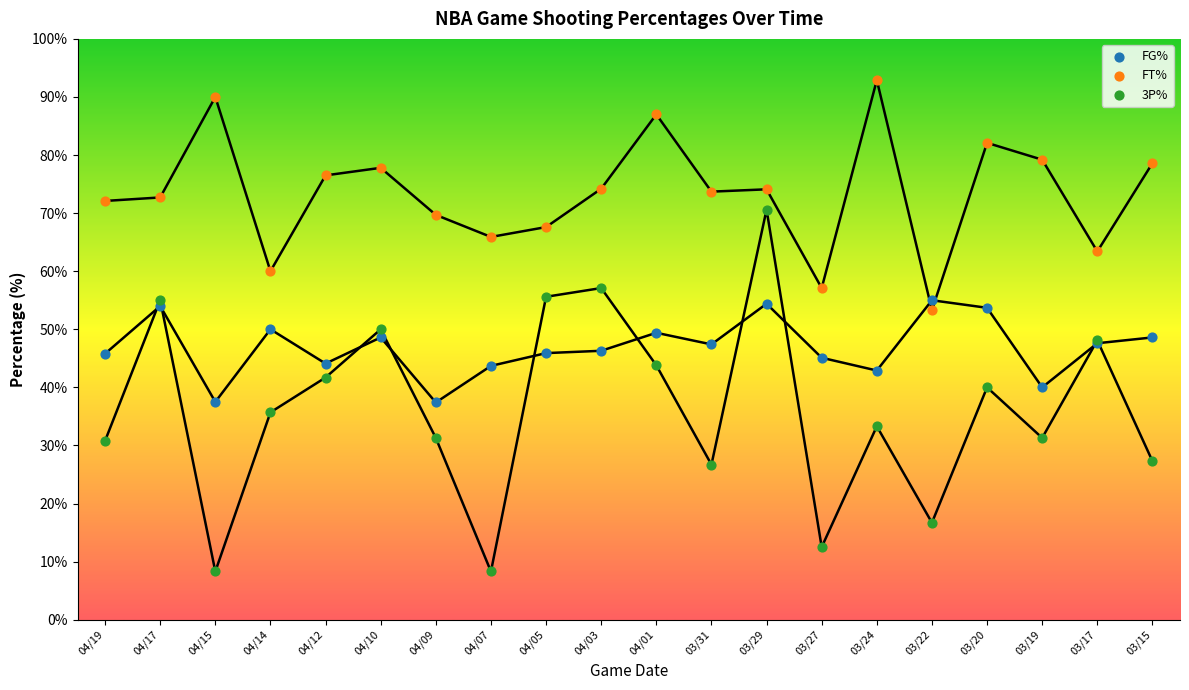

Which series contains the lowest Y value?

3P%